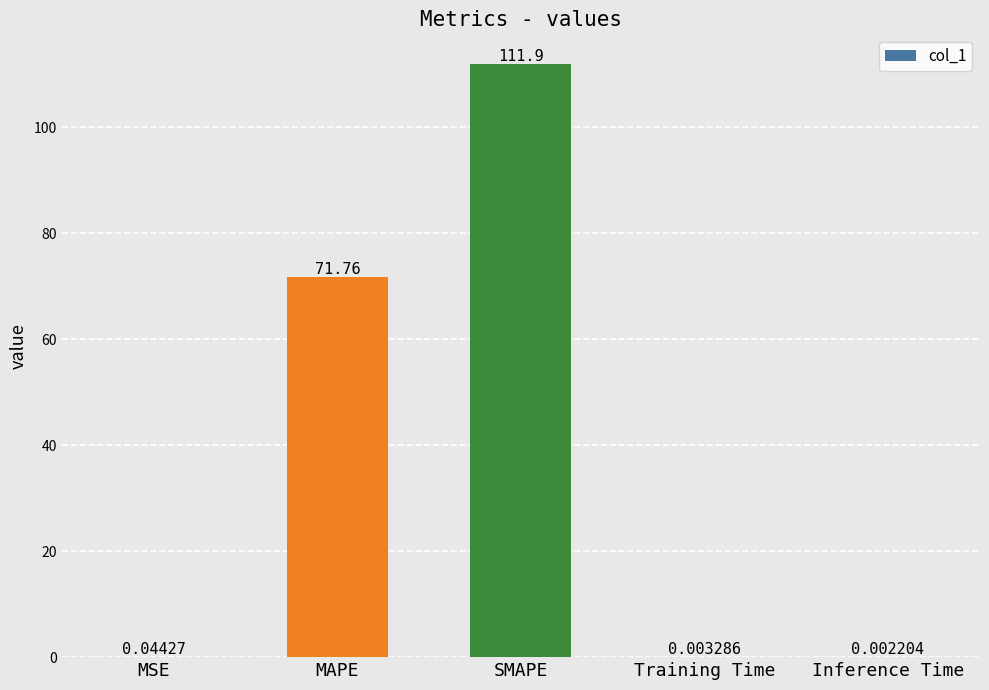

True or false: the data shows 71.8 at MAPE.

True